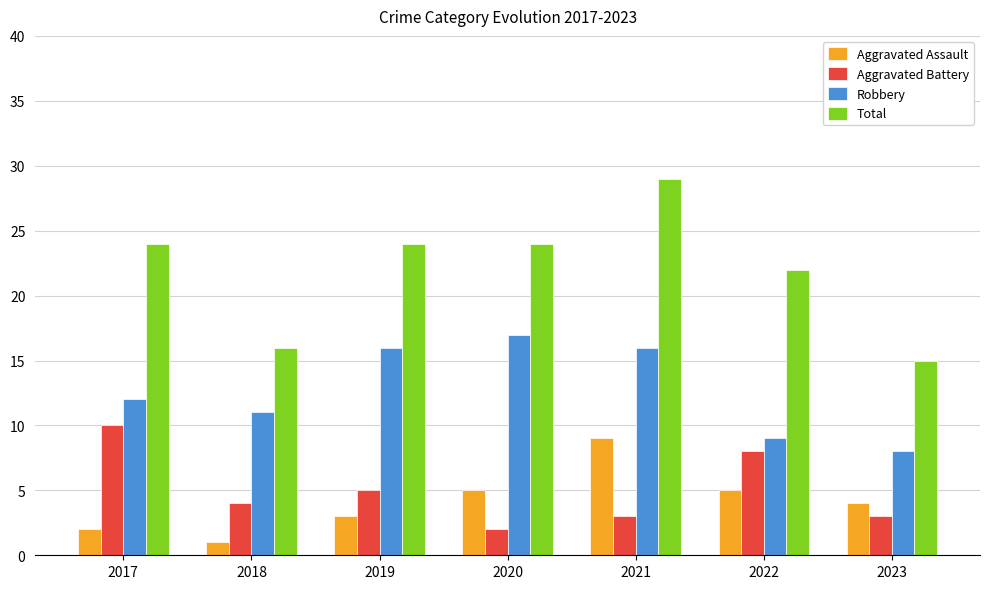

Reading left to right, list all the values displayed in this chart.

Aggravated Assault: 2017=2	2018=1	2019=3	2020=5	2021=9	2022=5	2023=4
Aggravated Battery: 2017=10	2018=4	2019=5	2020=2	2021=3	2022=8	2023=3
Robbery: 2017=12	2018=11	2019=16	2020=17	2021=16	2022=9	2023=8
Total: 2017=24	2018=16	2019=24	2020=24	2021=29	2022=22	2023=15